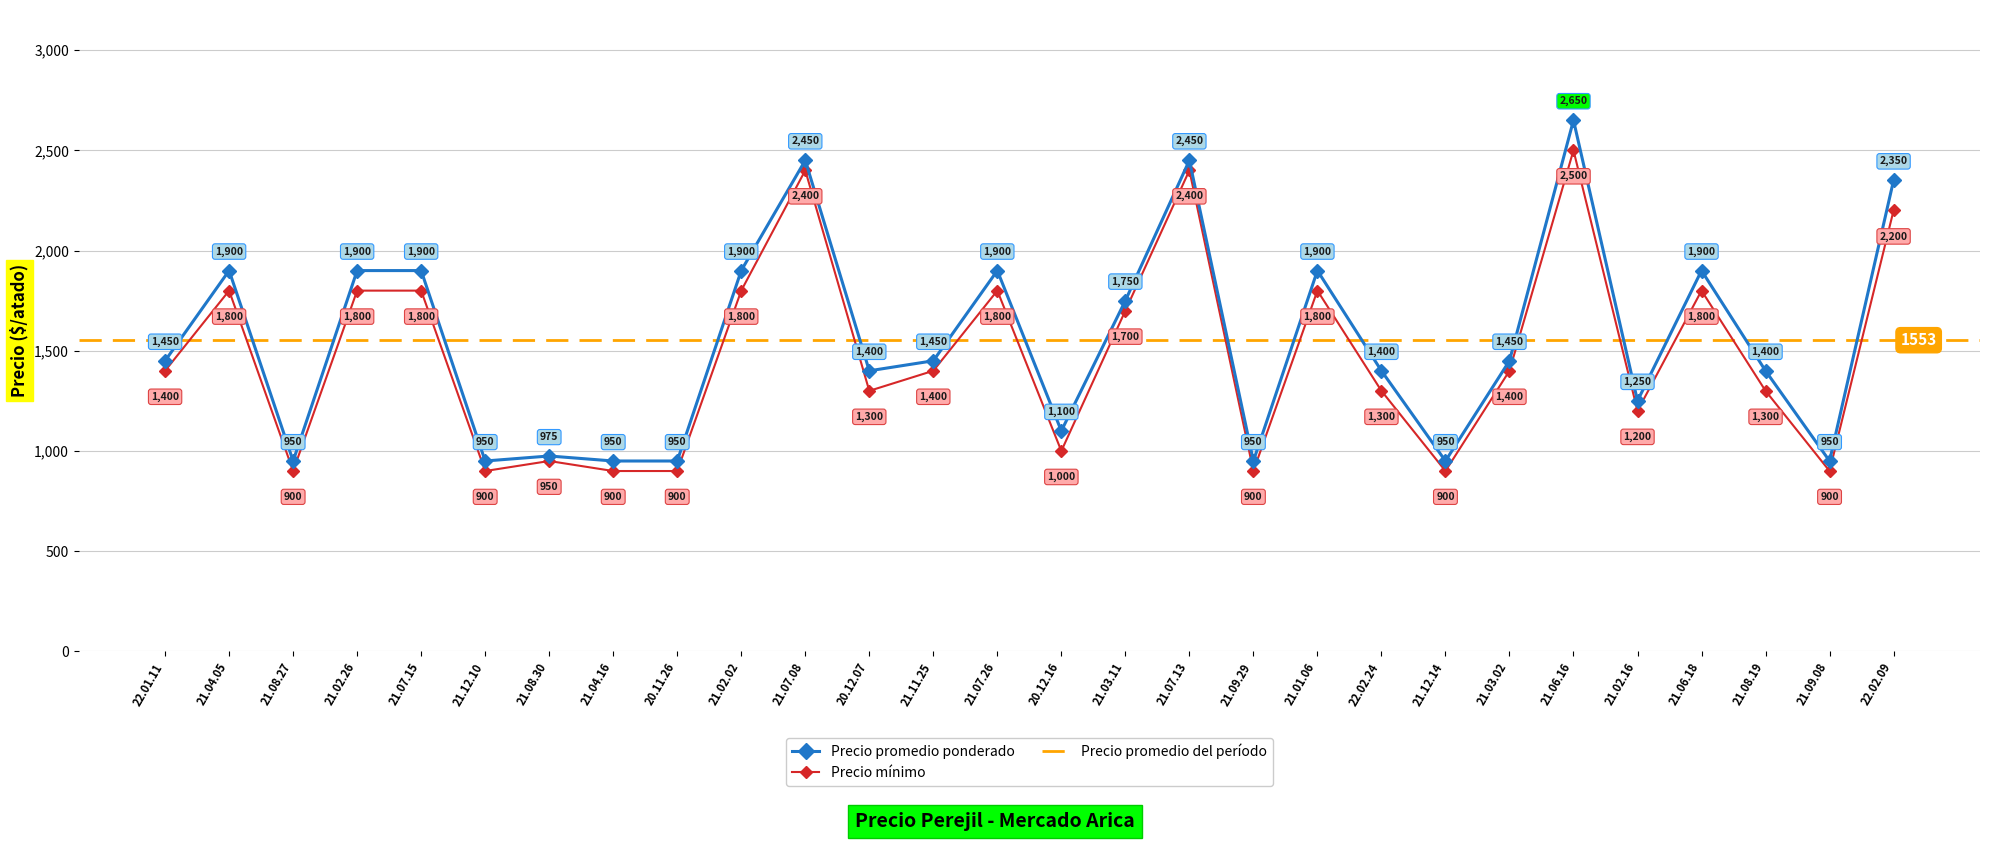

At which category does Precio mínimo reach its first local peak?

21.04.05